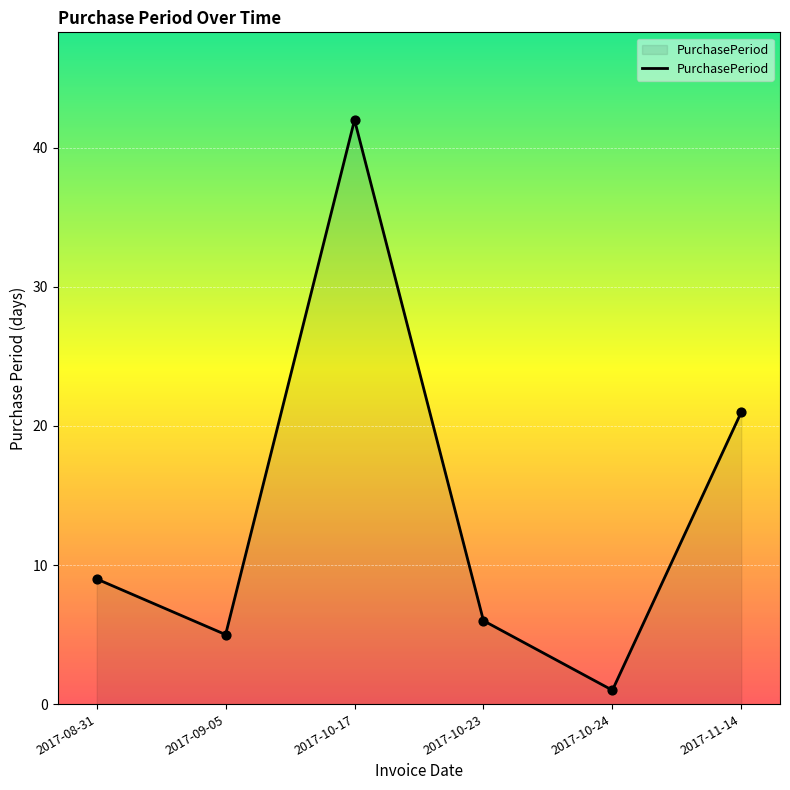

Between 2017-08-31 and 2017-10-24, which is larger?

2017-08-31